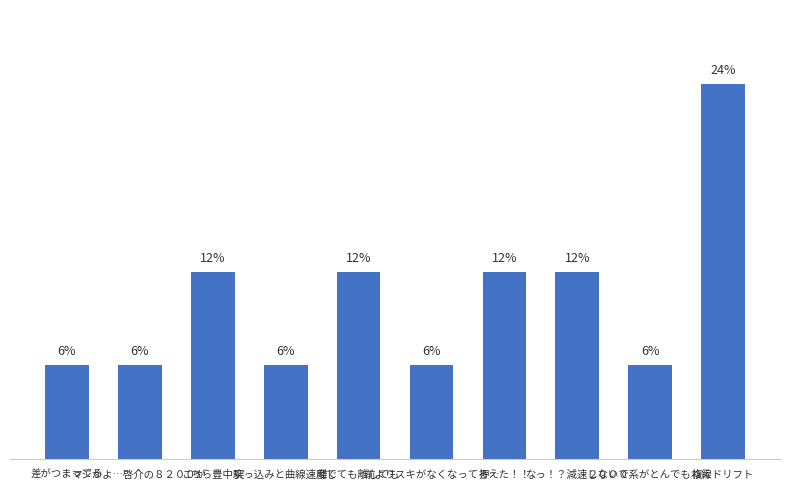

Does the chart contain stacked bars?

No